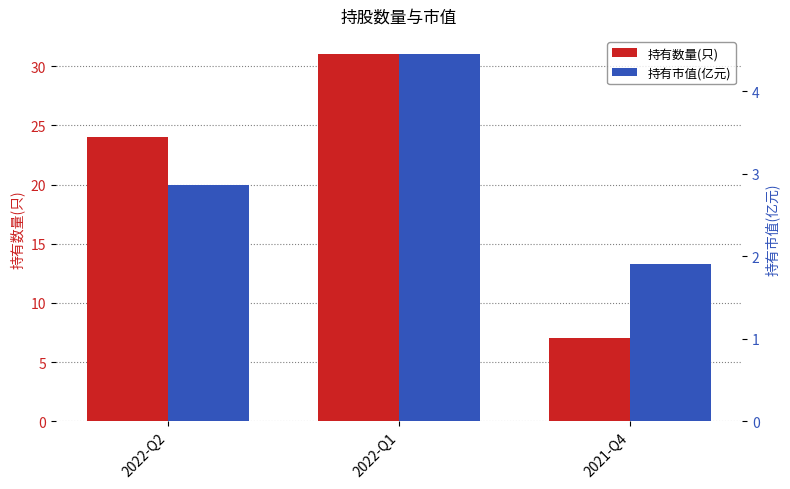

Reading right to left, list all the values displayed in this chart.

持有数量(只): 2021-Q4=7.0	2022-Q1=31.0	2022-Q2=24.0
持有市值(亿元): 2021-Q4=1.9	2022-Q1=4.5	2022-Q2=2.9